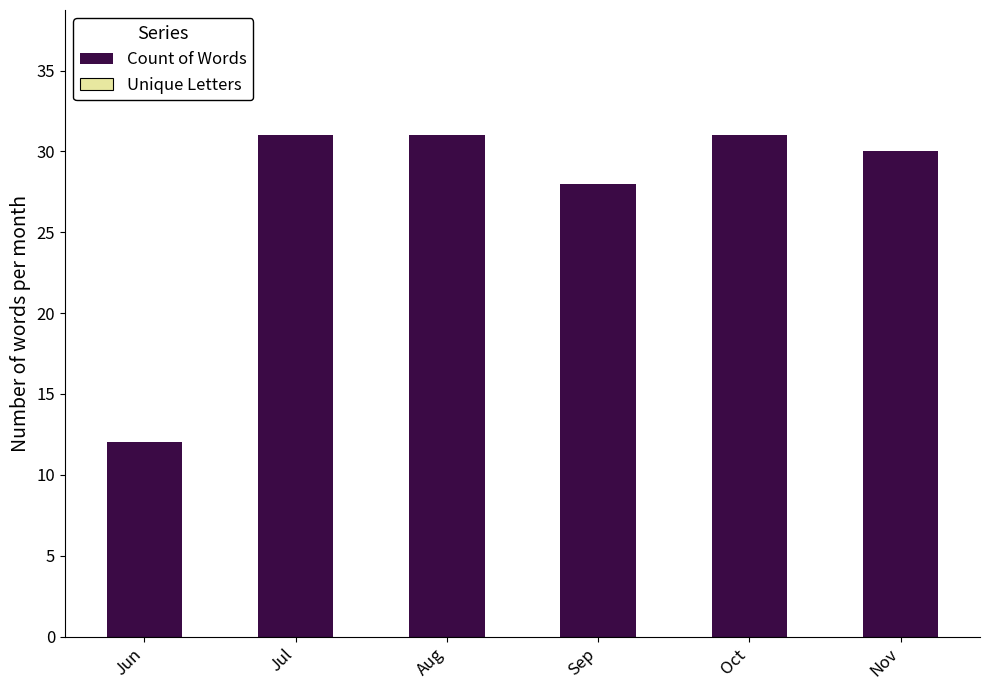

Are the bars horizontal?

No